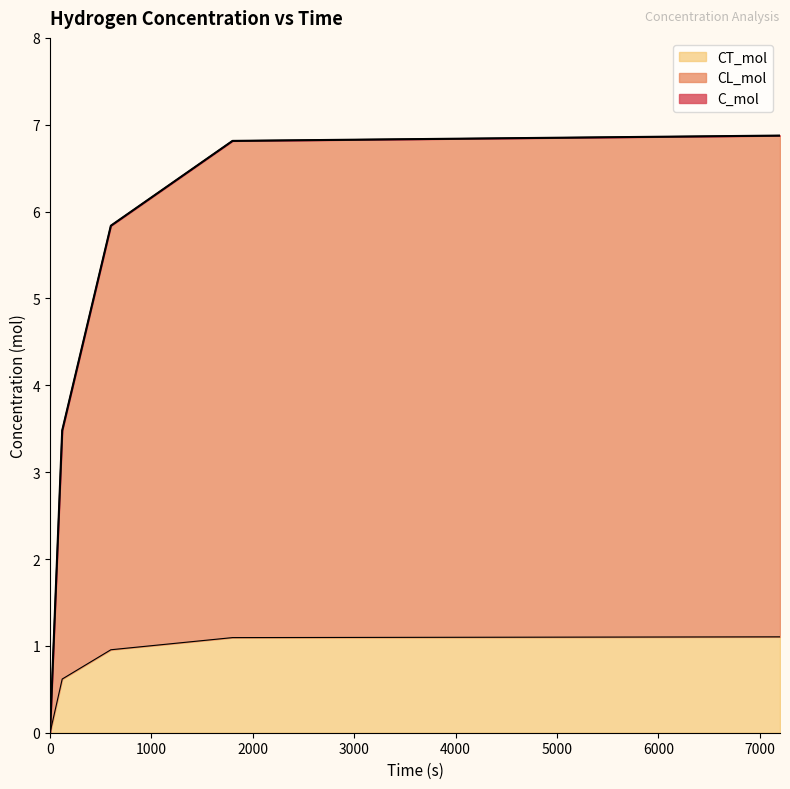

Between 120 and 7200, which series saw the biggest shift?

C_mol